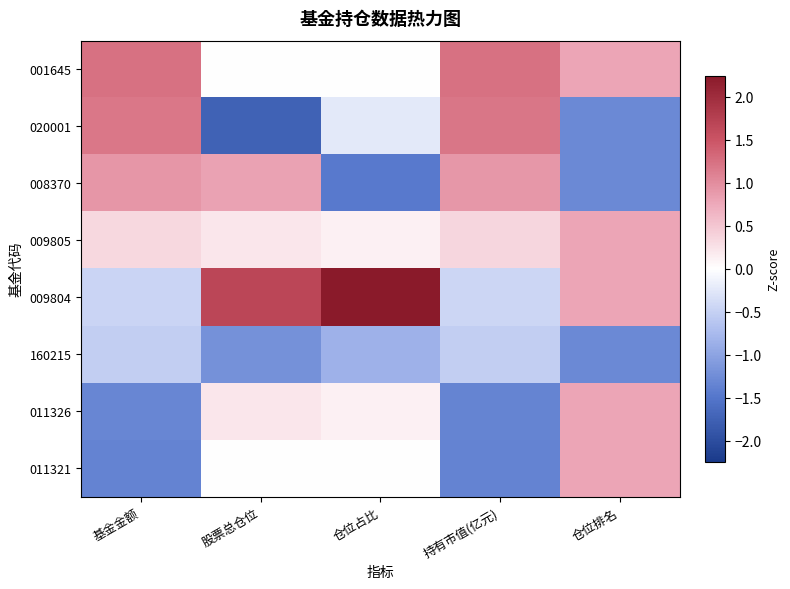

Is it true that 009804 equals 0.5 at 仓位占比?

False